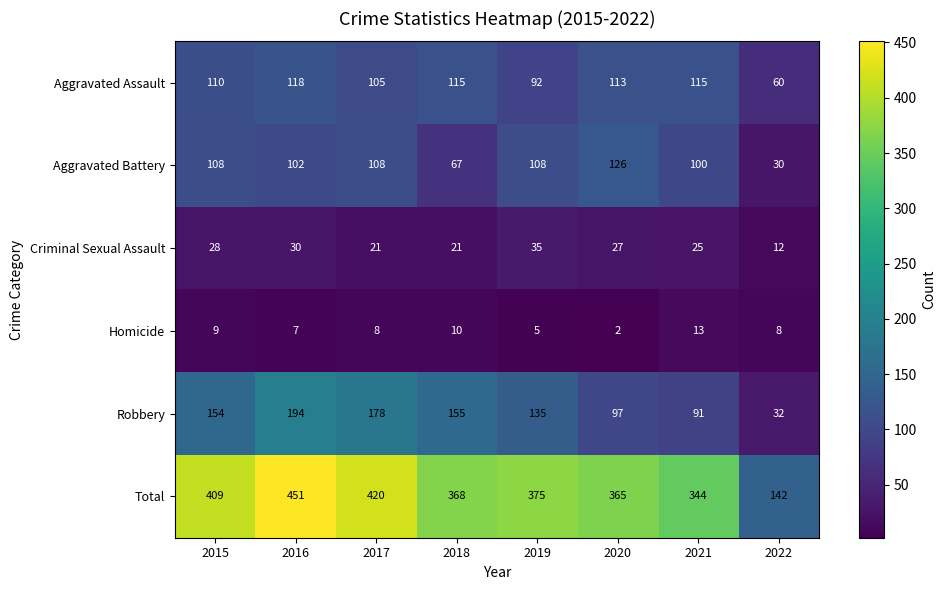

What is the approximate value of Homicide at 2019, to the nearest 5?

5